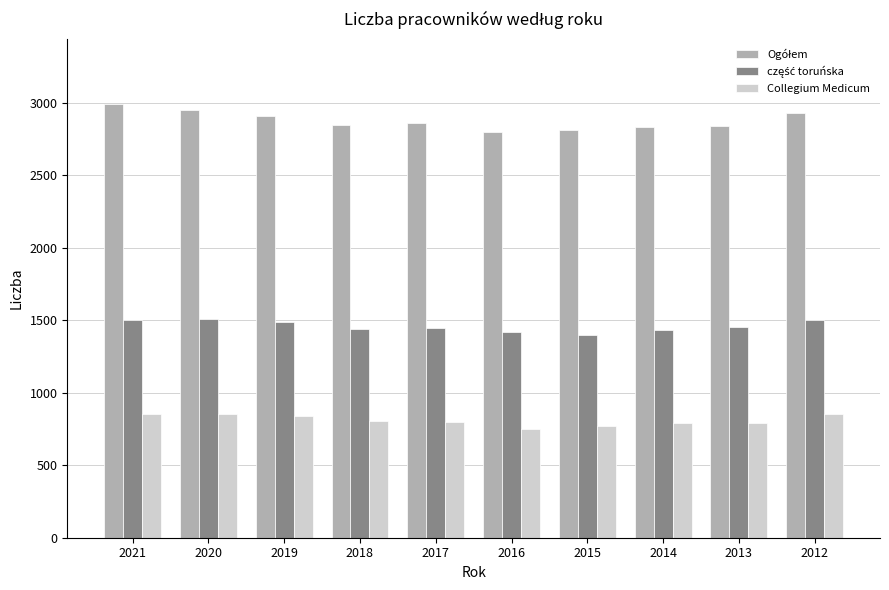

At which category does the chart reach its peak across all series?

2021